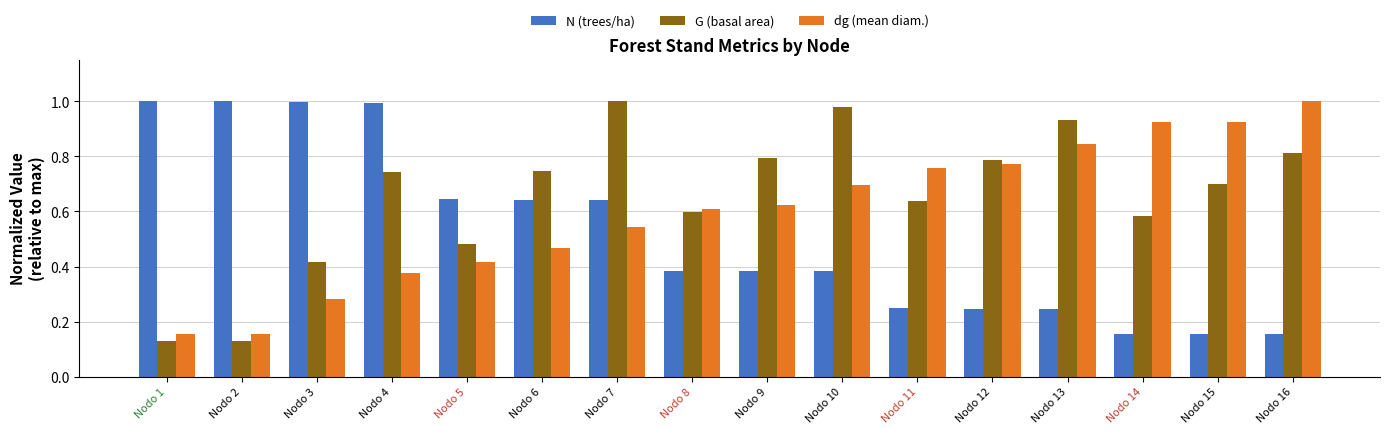

How many groups of bars are there?

16